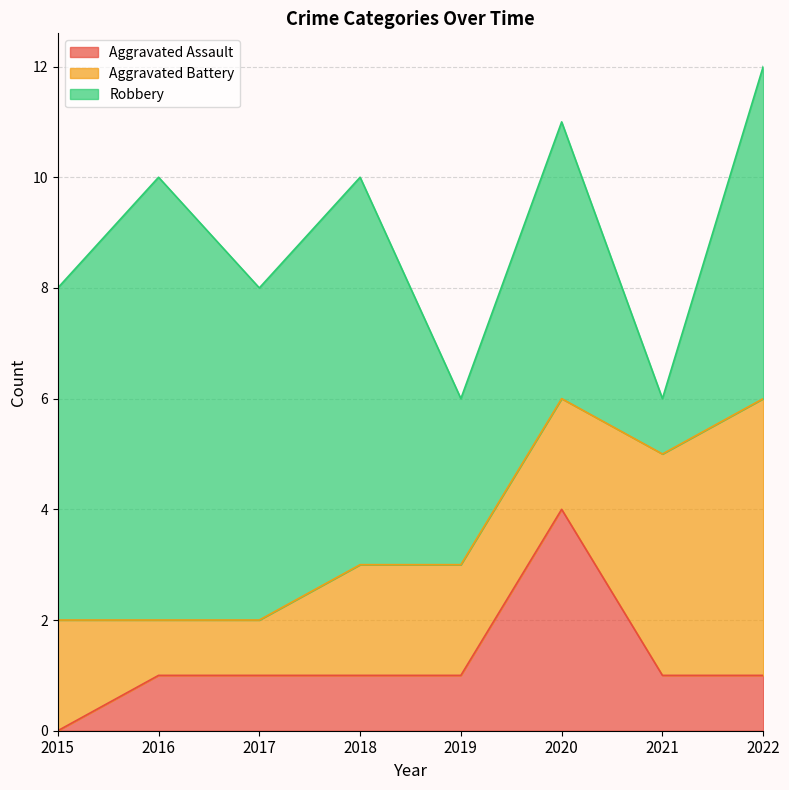

What are all the series names shown in the legend?

Aggravated Assault, Aggravated Battery, Robbery